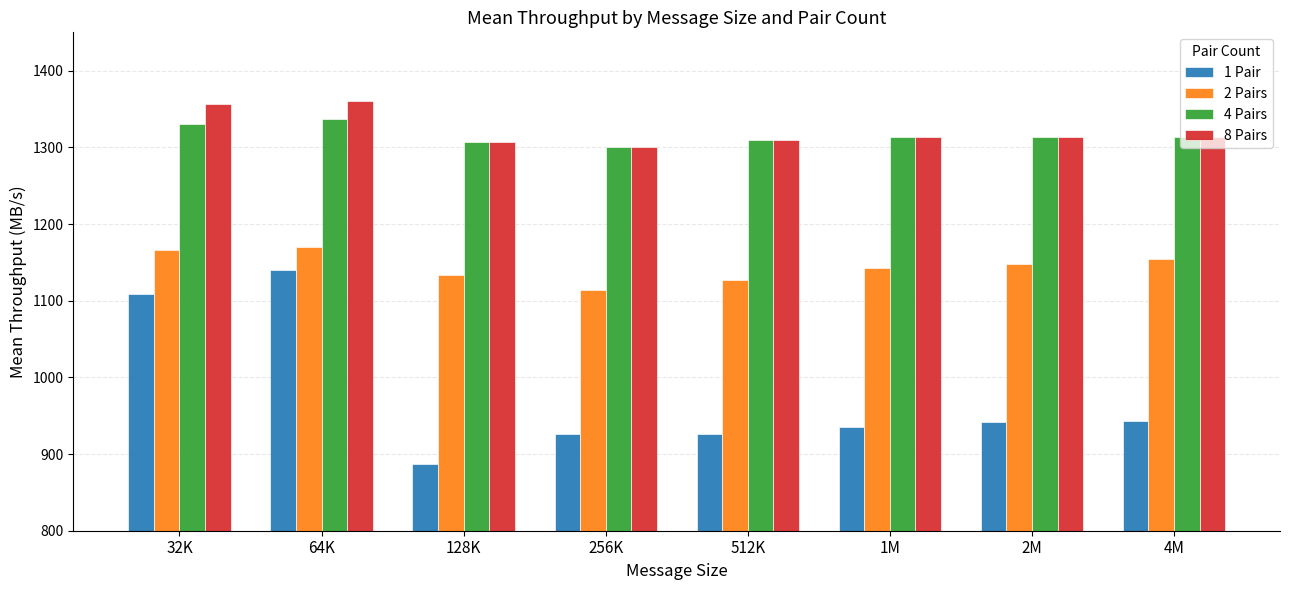

What value does the 4 Pairs series have at 64K?

1336.8